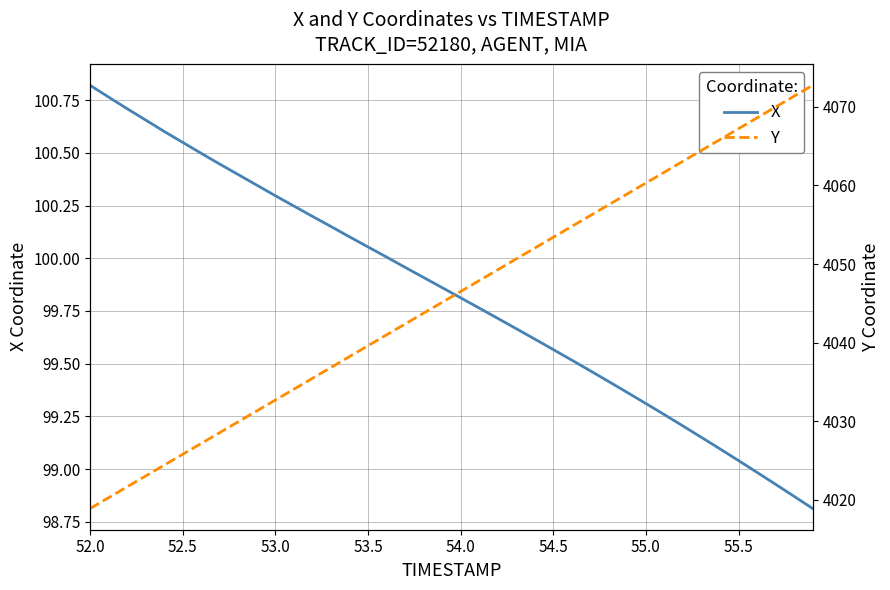

Where does the X series first go above 99?

52.0